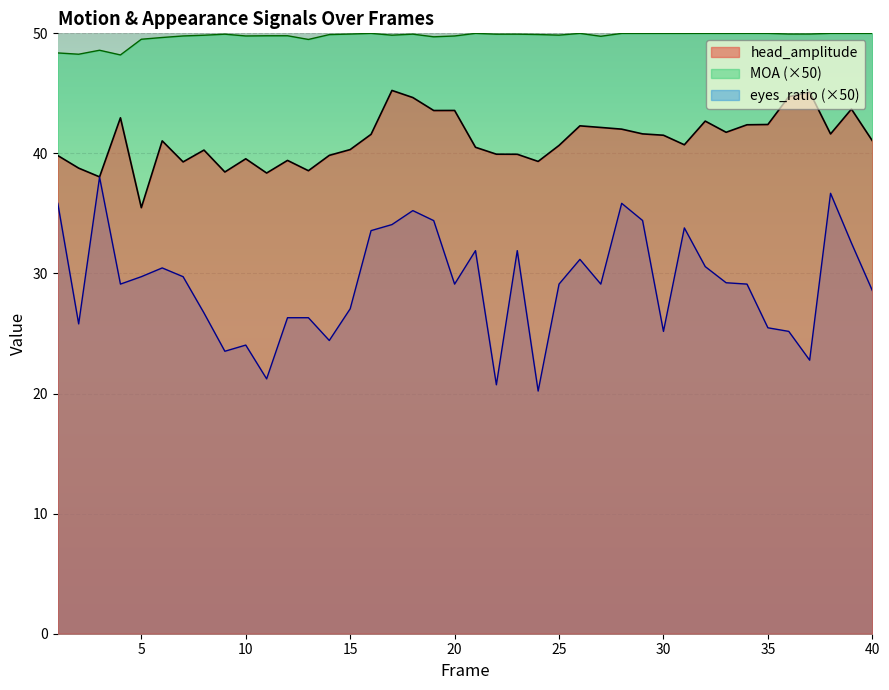

Read the eyes_ratio value at 2.

25.8